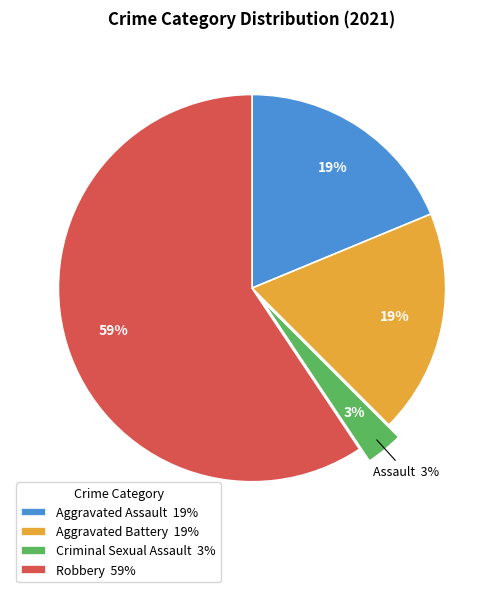

Which slice is the largest?

Robbery